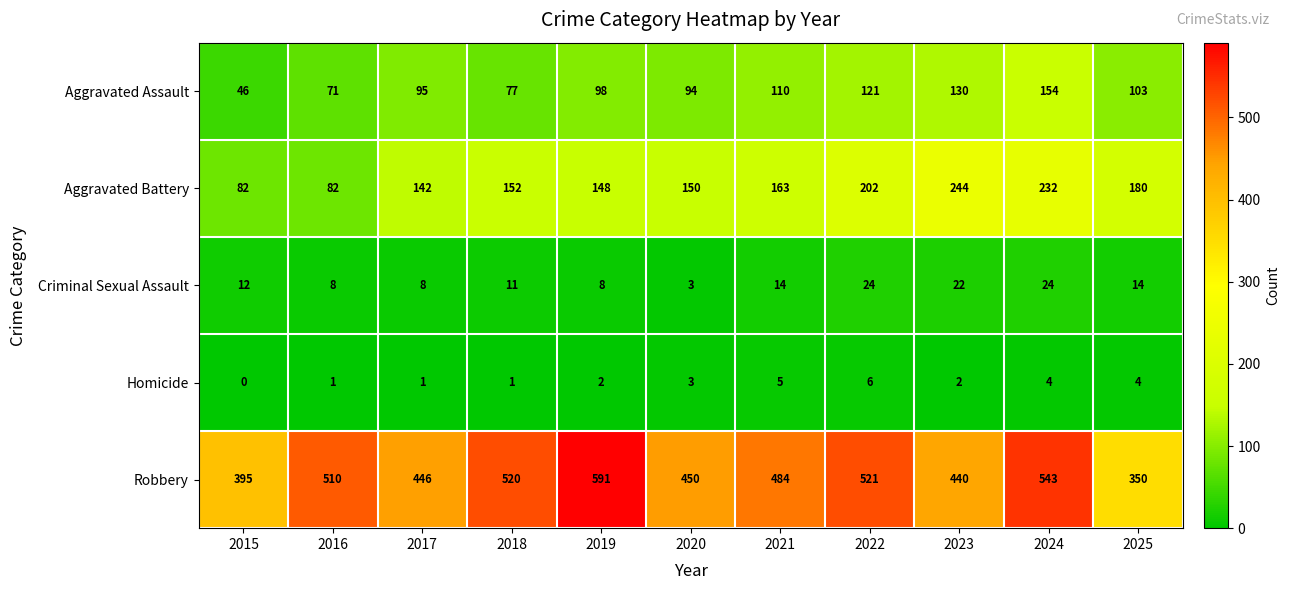

The Criminal Sexual Assault series shows 24 at 2022. True or false?

True